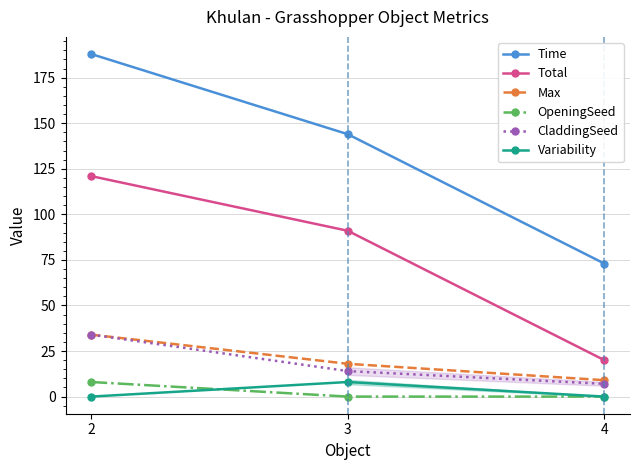

Which series has the largest total across all categories?

Time